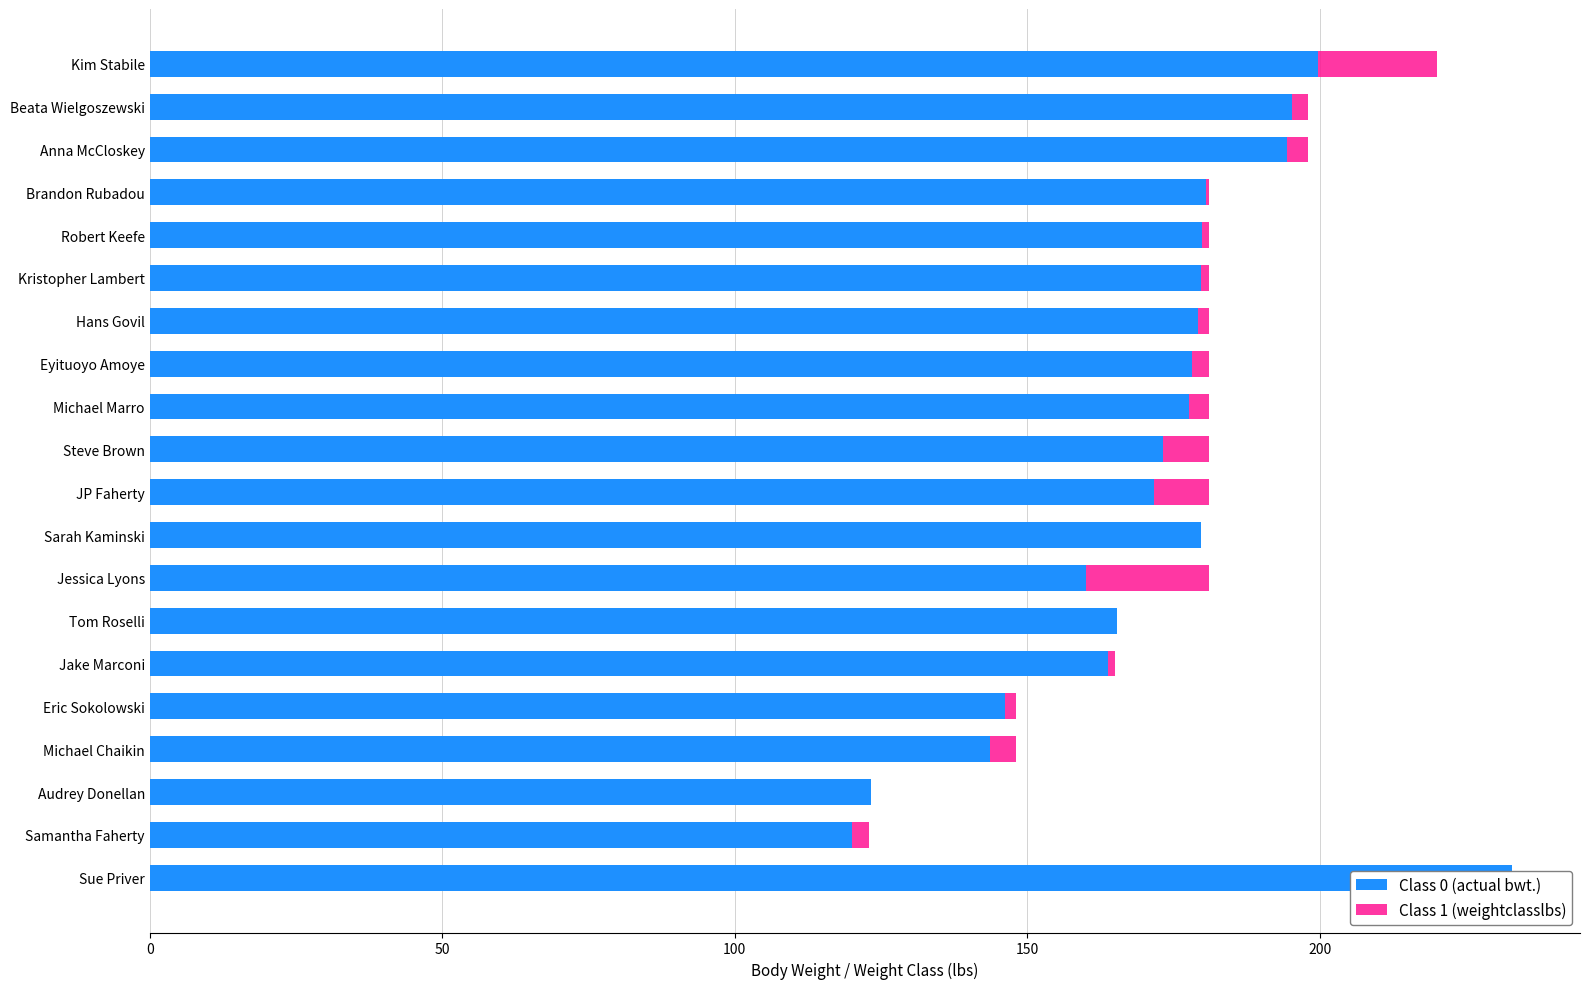

What is the highest value of the Class 0 (actual bwt.) series?

232.8